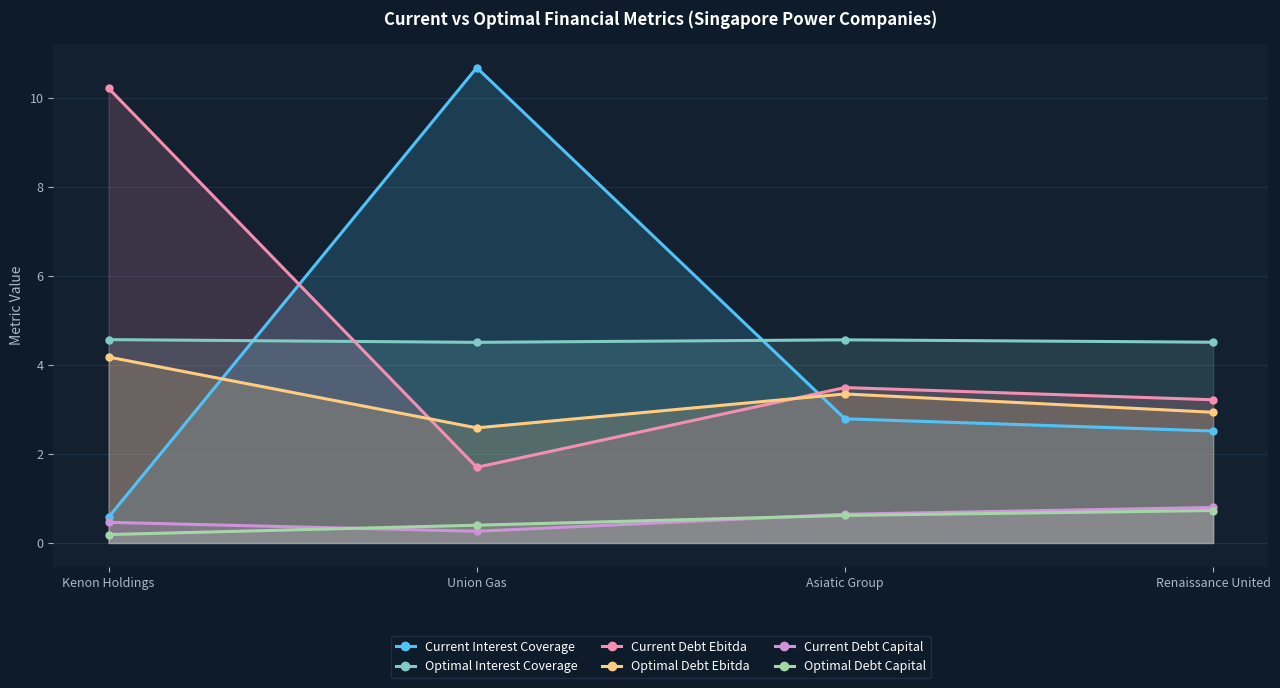

What is the difference between the Current Debt Ebitda values at Renaissance United and Asiatic Group?

0.3